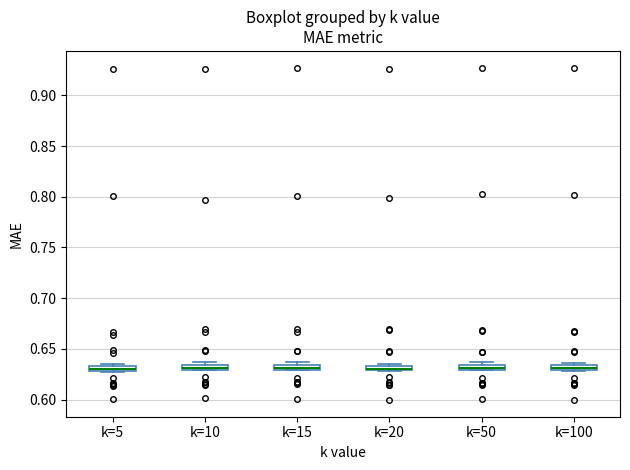

Where is the lower edge of the box for k=5 on the y-axis? The values are not printed on the chart, so give them approximately, as read against the axis.

0.630